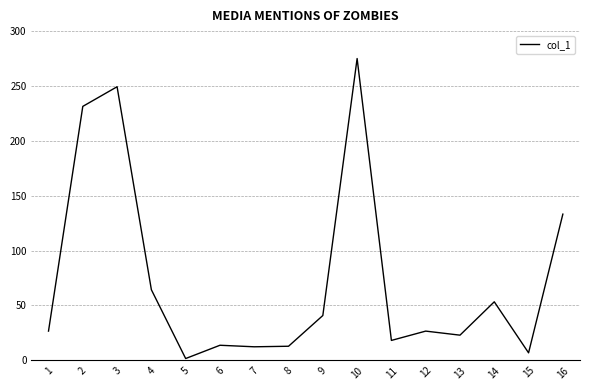

At which label is the value closest to 138?

16